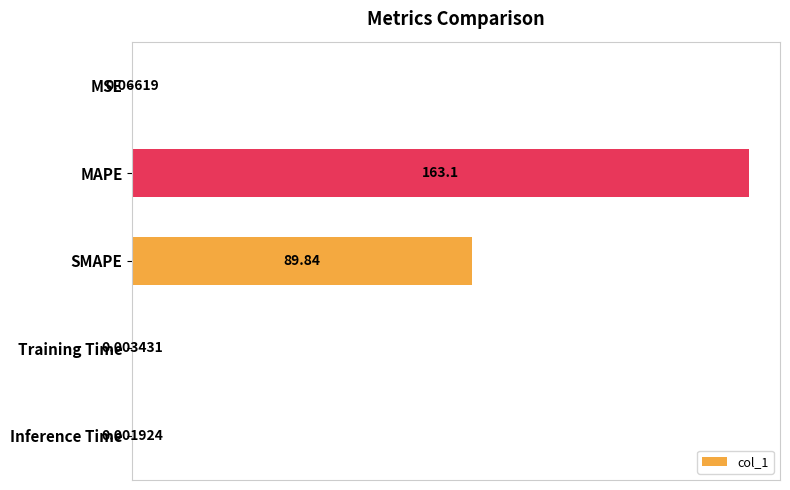

At which label is the value closest to 81?

SMAPE